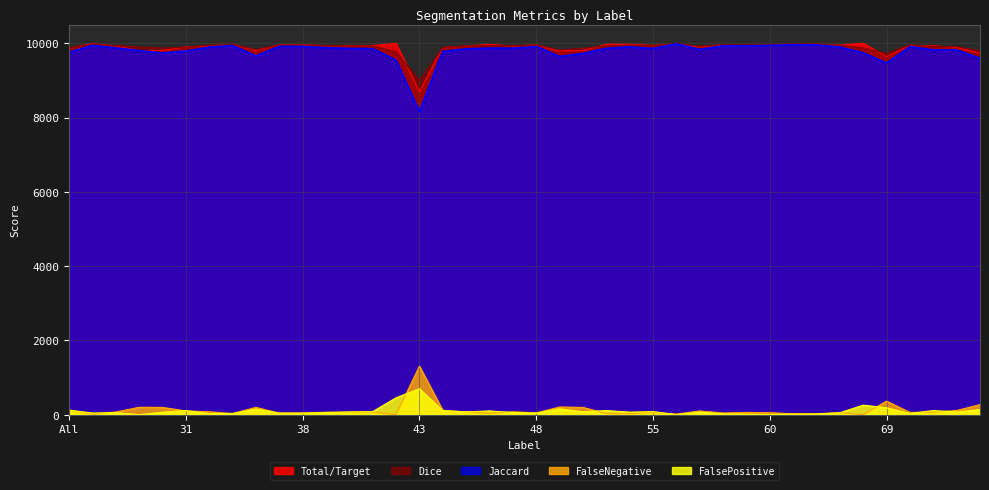

What is the label of the 34th point from the right?

32